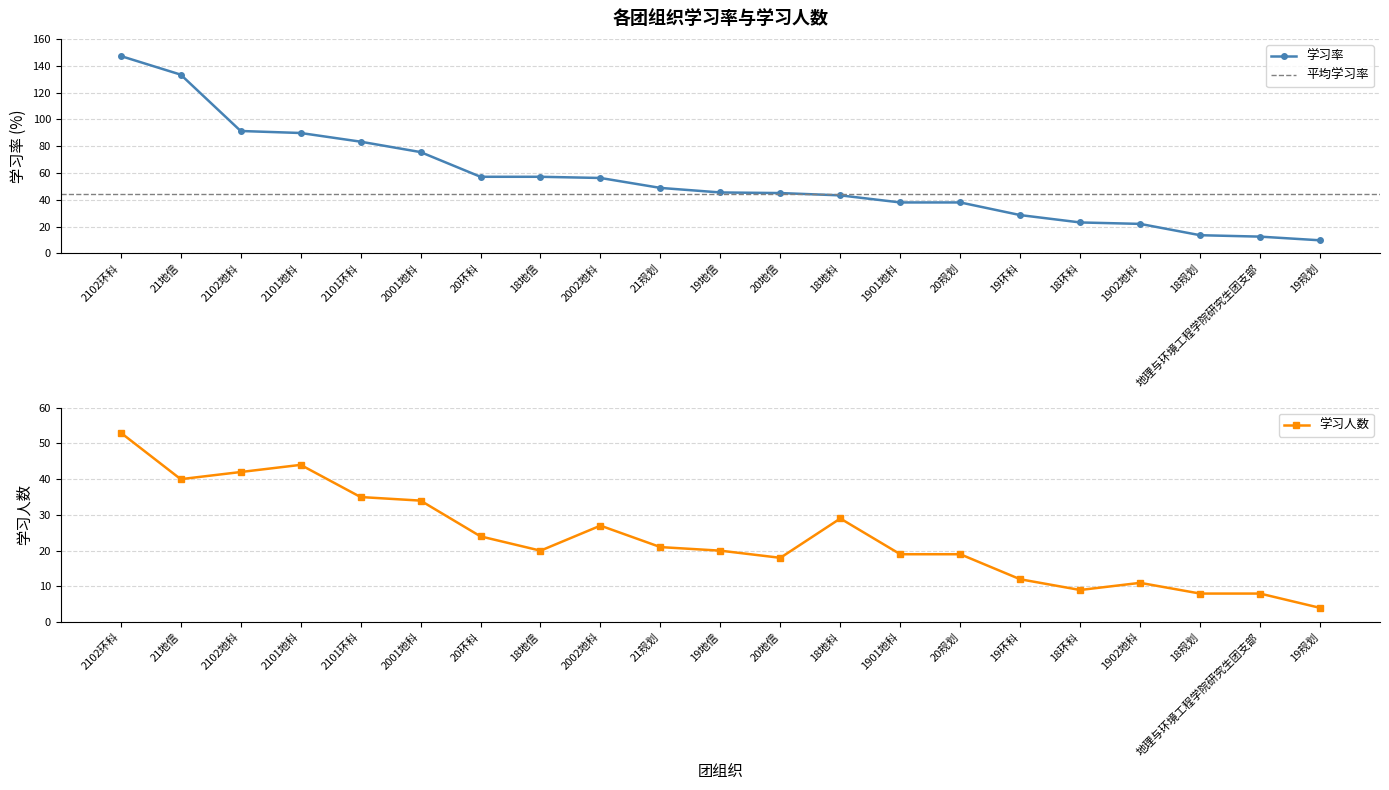

Reading right to left, extract all data points from this chart.

学习率: 19规划=9.8	地理与环境工程学院研究生团支部=12.5	18规划=13.6	1902地科=22.0	18环科=23.1	19环科=28.6	20规划=38.0	1901地科=38.0	18地科=43.3	20地信=45.0	19地信=45.5	21规划=48.8	2002地科=56.2	18地信=57.1	20环科=57.1	2001地科=75.6	2101环科=83.3	2101地科=89.8	2102地科=91.3	21地信=133.3	2102环科=147.2
学习人数: 19规划=4.0	地理与环境工程学院研究生团支部=8.0	18规划=8.0	1902地科=11.0	18环科=9.0	19环科=12.0	20规划=19.0	1901地科=19.0	18地科=29.0	20地信=18.0	19地信=20.0	21规划=21.0	2002地科=27.0	18地信=20.0	20环科=24.0	2001地科=34.0	2101环科=35.0	2101地科=44.0	2102地科=42.0	21地信=40.0	2102环科=53.0